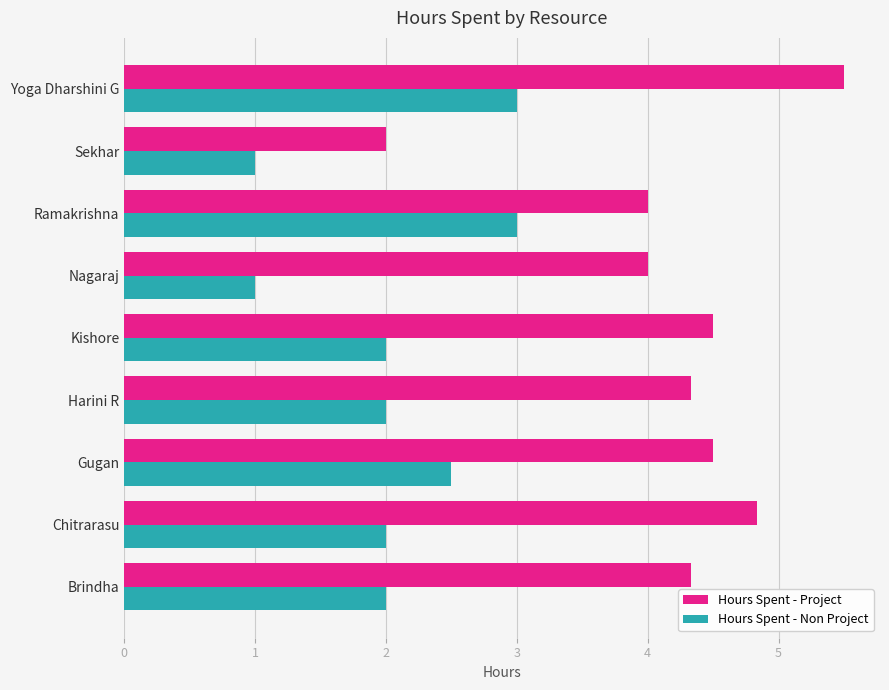

The Hours Spent - Project series shows 5.4 at Ramakrishna. True or false?

False